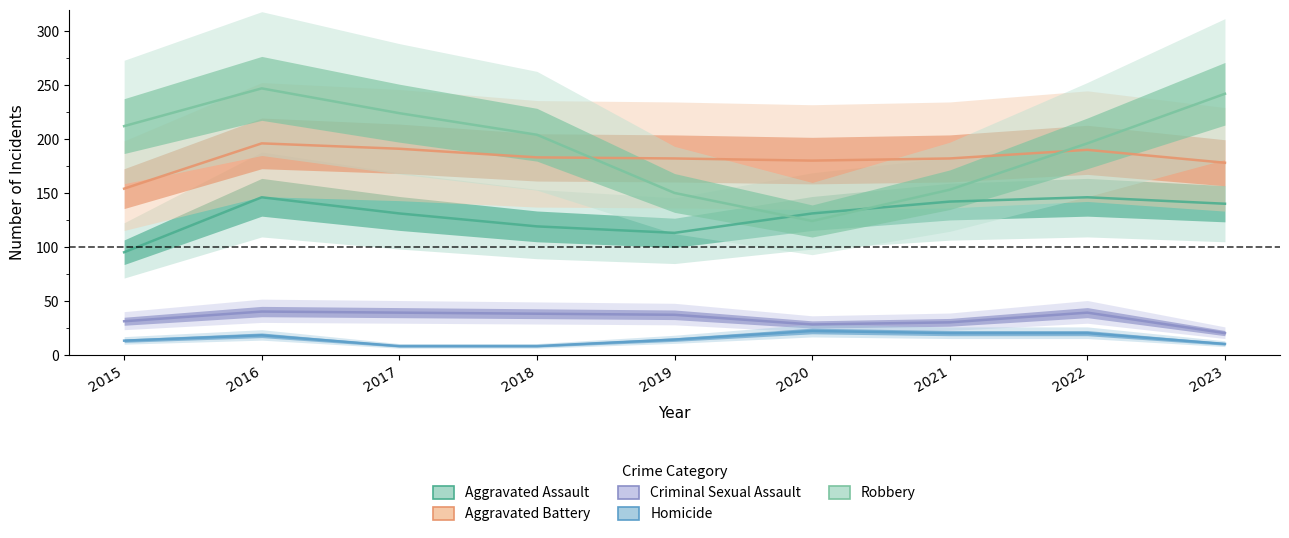

At which label does Criminal Sexual Assault first exceed 37?

2016